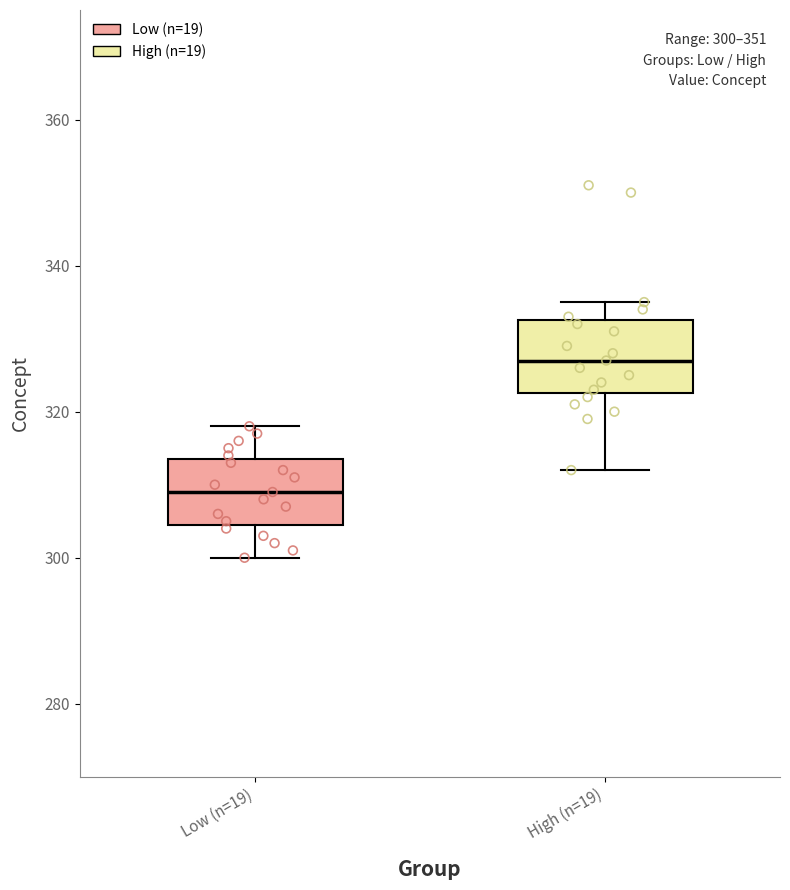

Which box has the lowest median line?

Low (n=19)